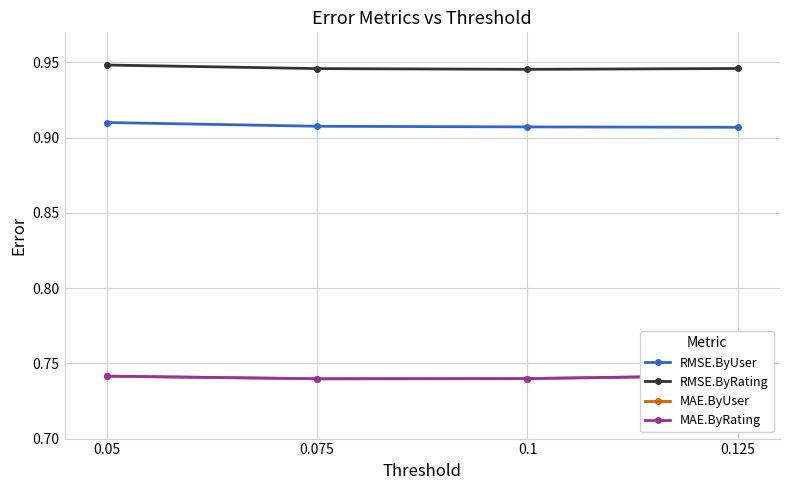

Rank the series at 0.05 from lowest to highest value.

MAE.ByUser, MAE.ByRating, RMSE.ByUser, RMSE.ByRating